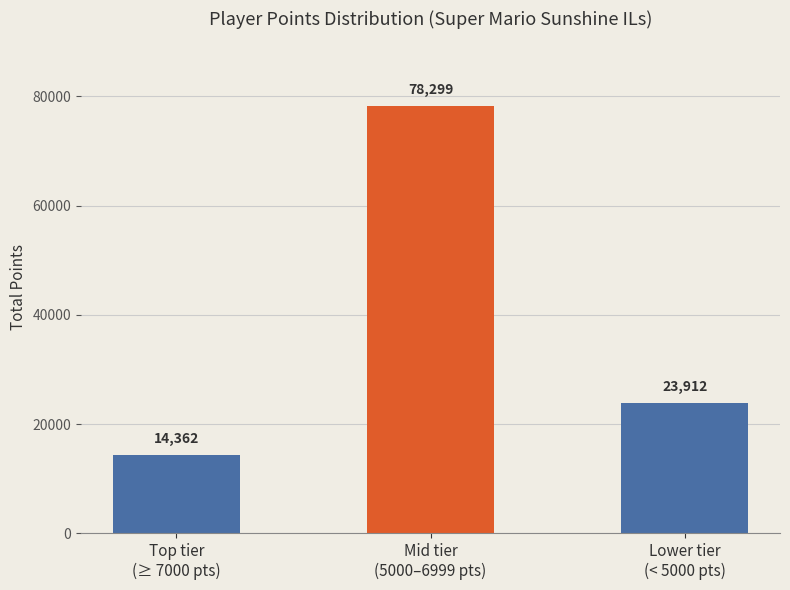

Reading left to right, what are all the values shown in this chart?

Top tier
(≥ 7000 pts)=14362	Mid tier
(5000–6999 pts)=78299	Lower tier
(< 5000 pts)=23912